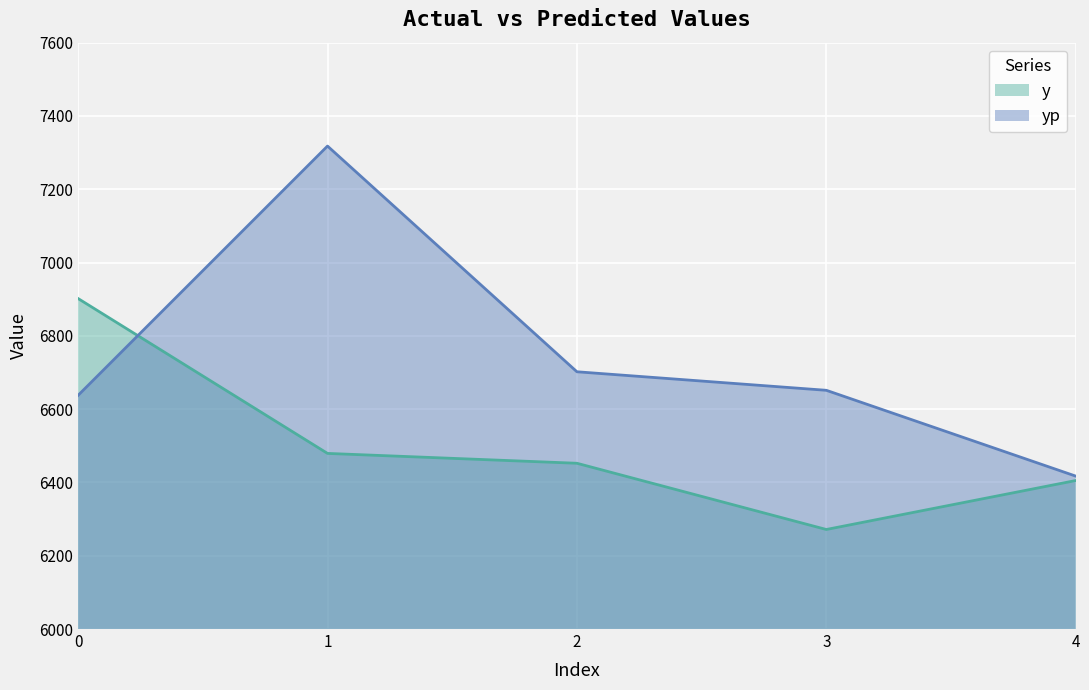

List the series in order of their peak value, lowest first.

y, yp